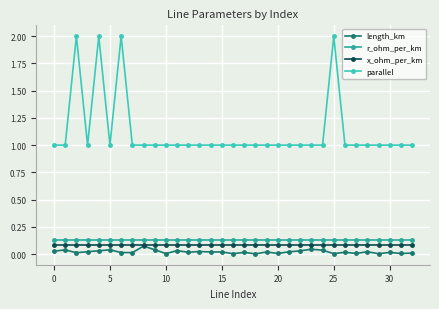

Which series has the widest spread of values?

parallel